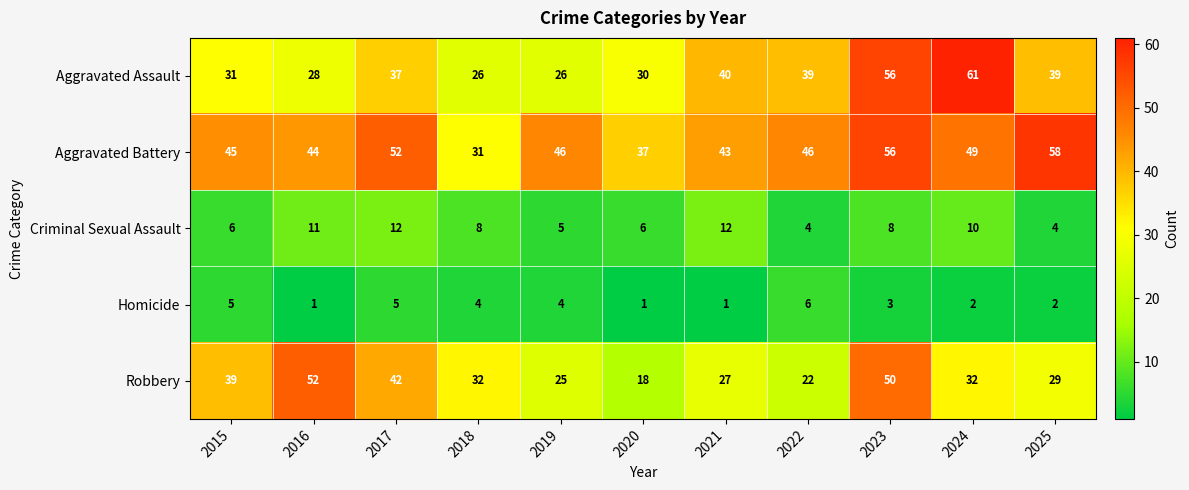

What is the sum of the Aggravated Assault values at 2024 and 2023?

117